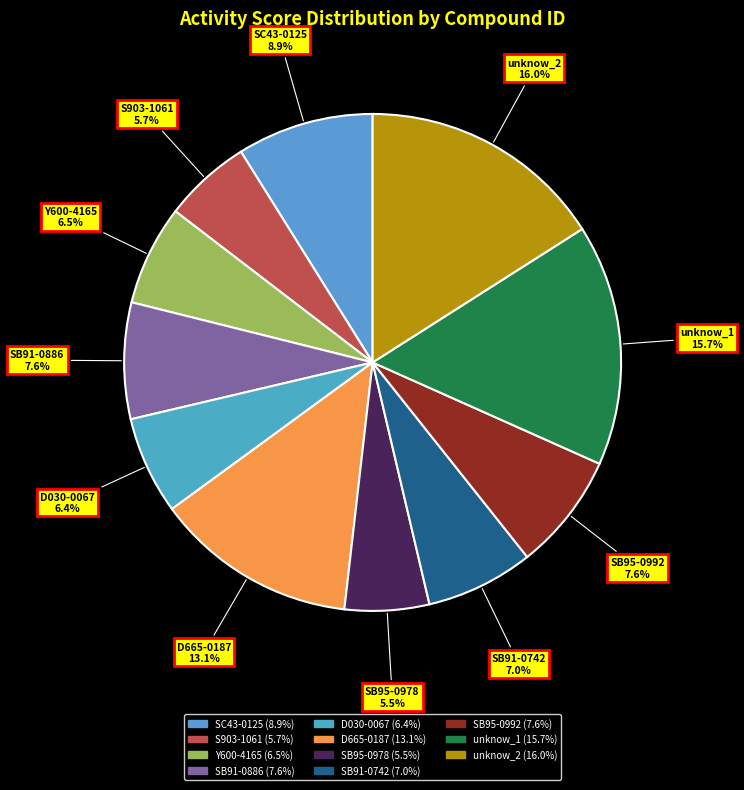

The SB95-0978 slice represents 1% of the pie. True or false?

False